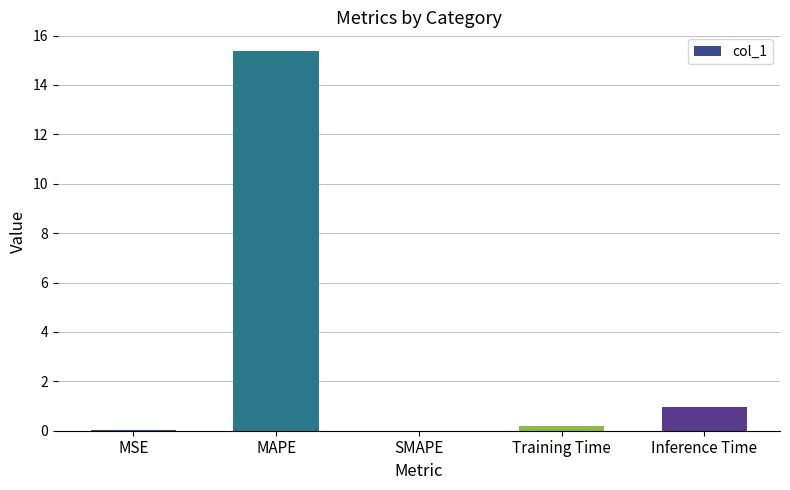

Count the number of categories in the chart.

5